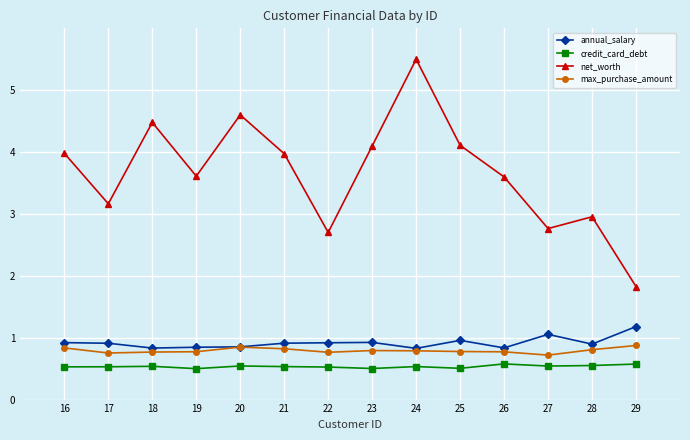

At which category is the sum across all series the highest?

24